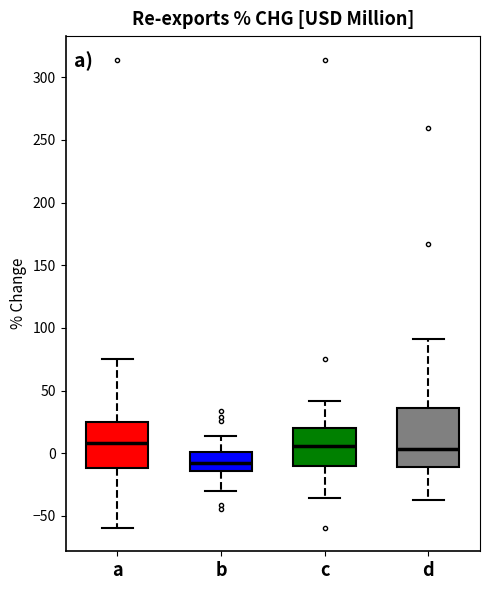

Which box has the lowest median line?

b